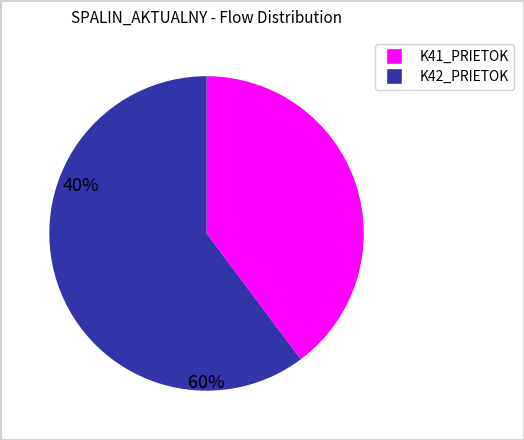

Is there any slice that represents more than half of the pie?

Yes